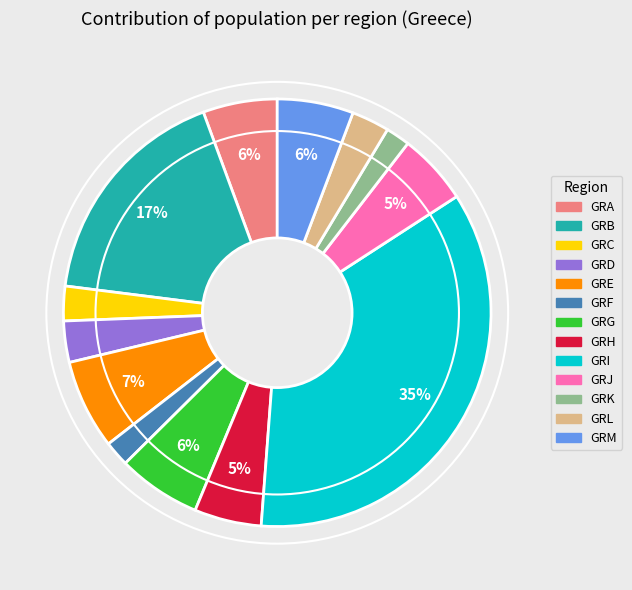

What is the largest slice in the pie chart?

GRI